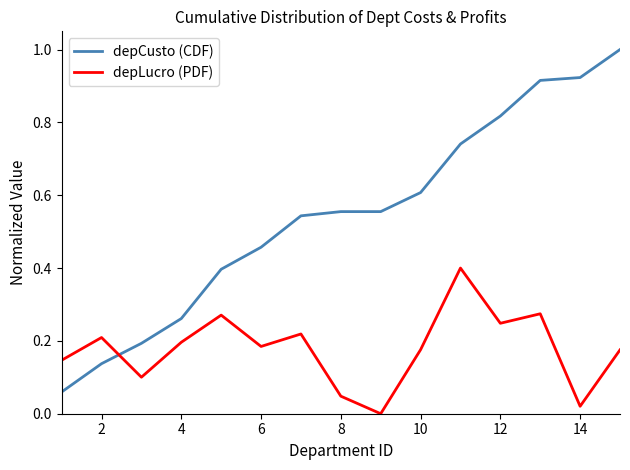

List the series in order of their peak value, highest first.

depCusto (CDF), depLucro (PDF)